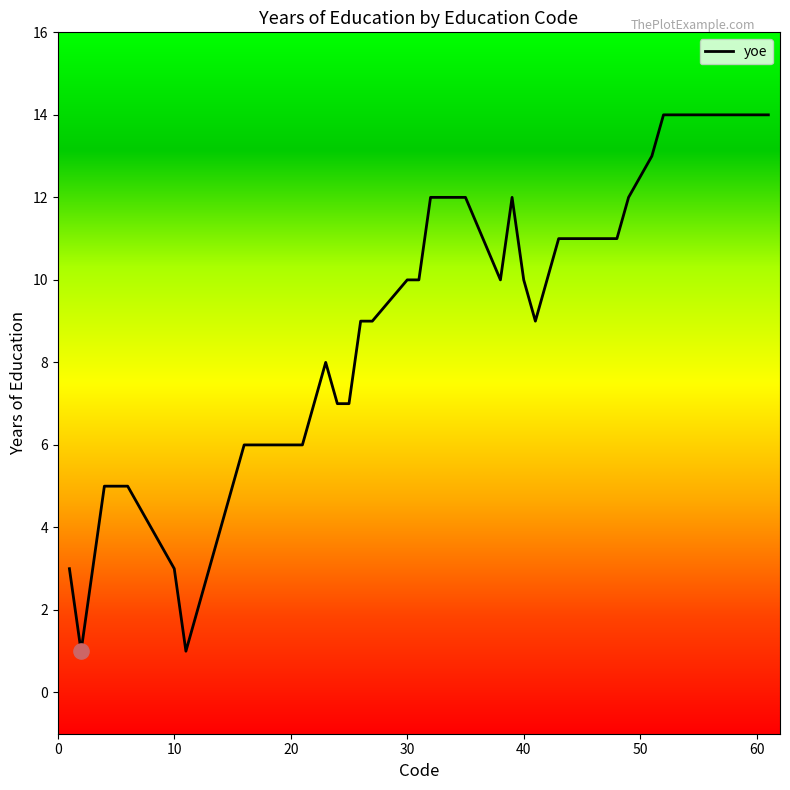

What is the difference between the maximum and minimum values?

13